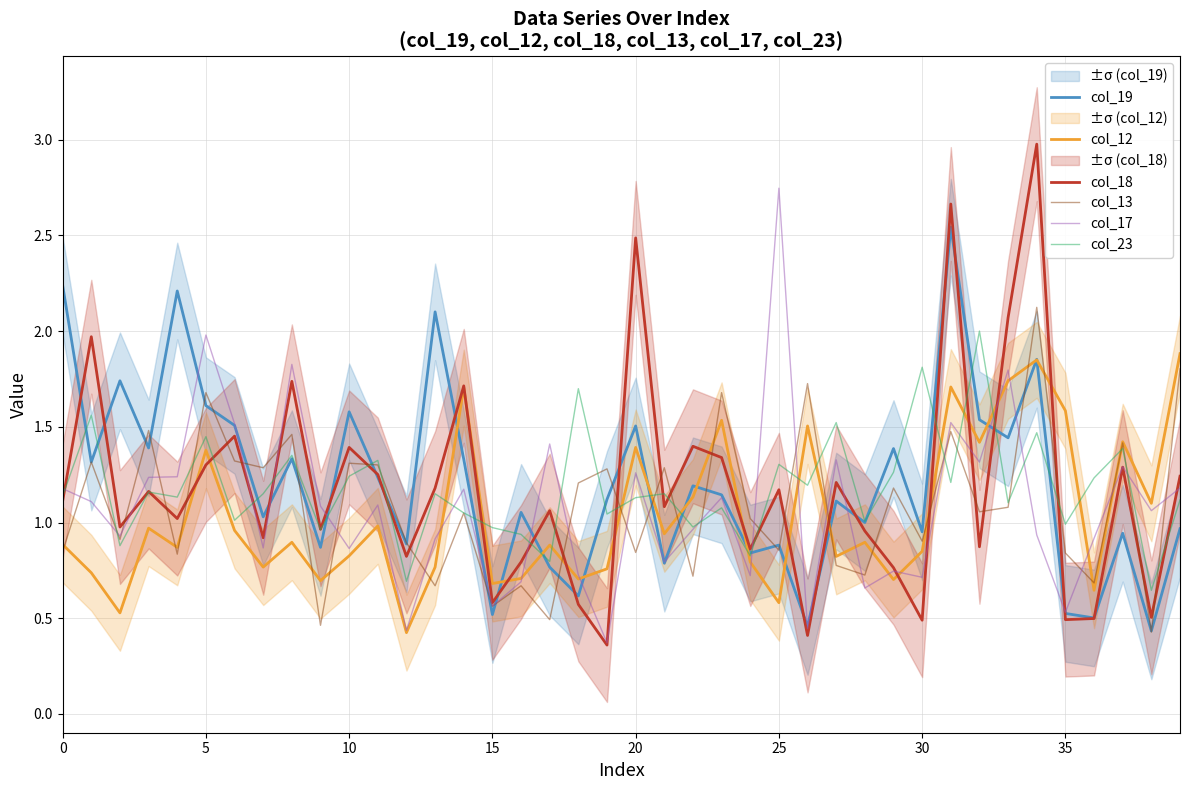

Is this an area chart (filled region under the line)?

No